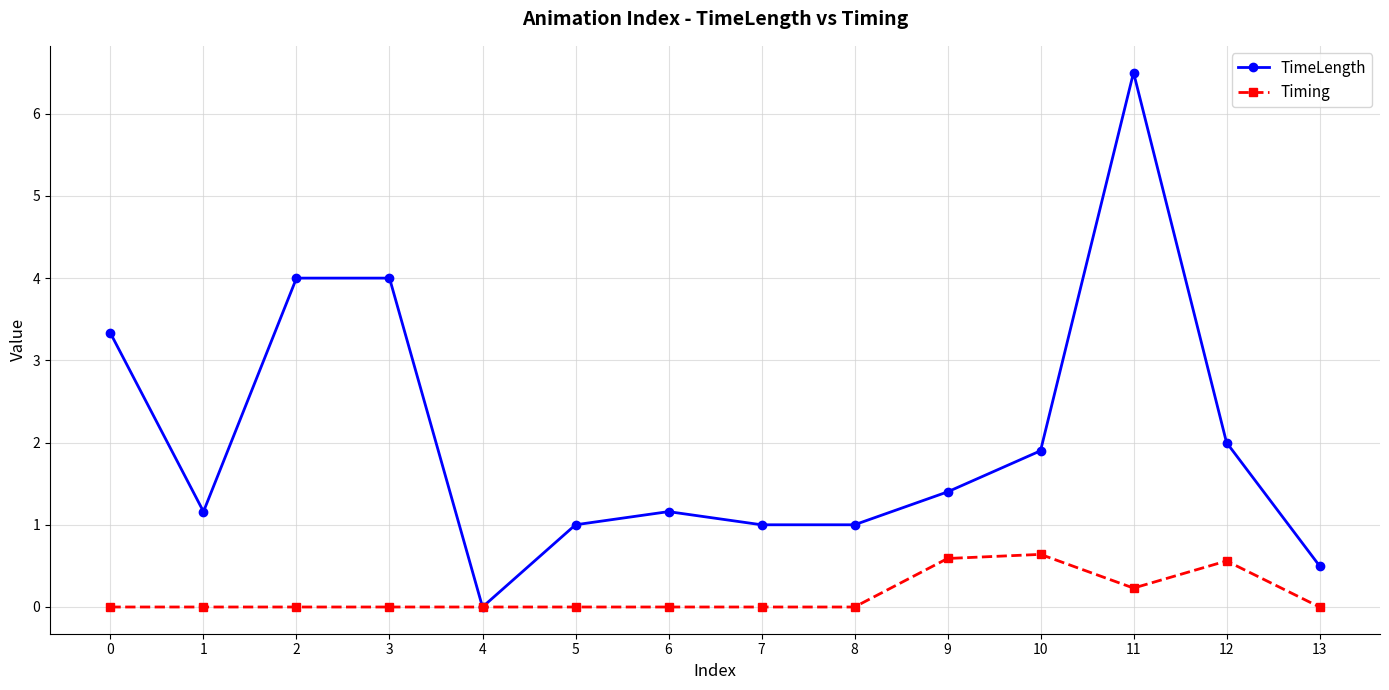

Which series changed the most between 0 and 11?

TimeLength